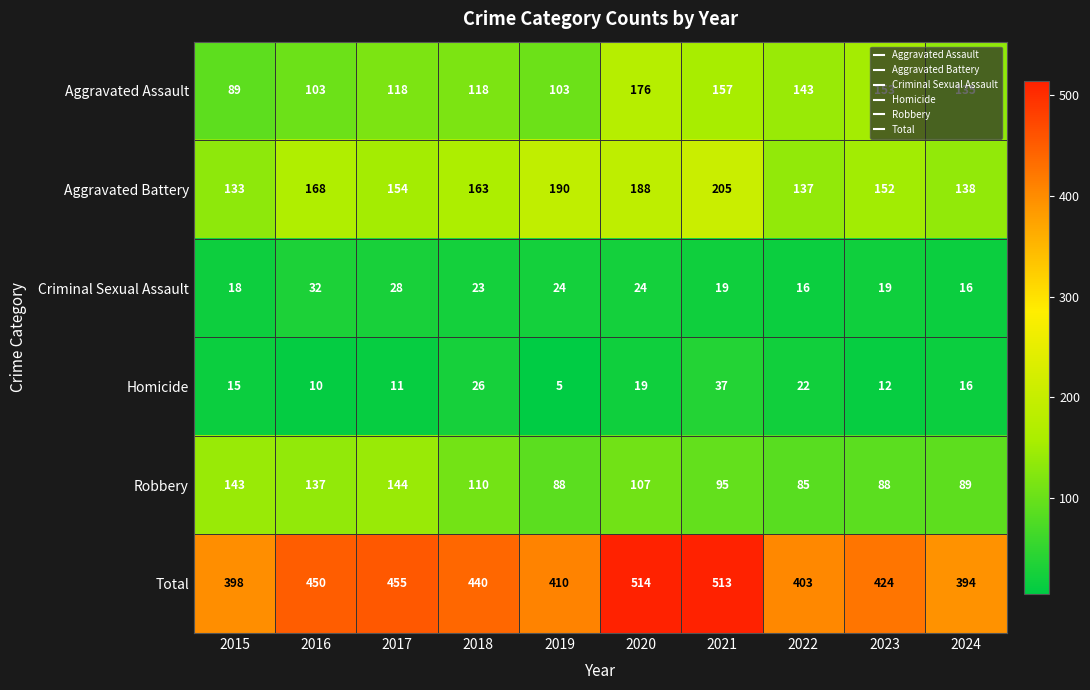

What value does the Aggravated Assault series have at 2016?

103